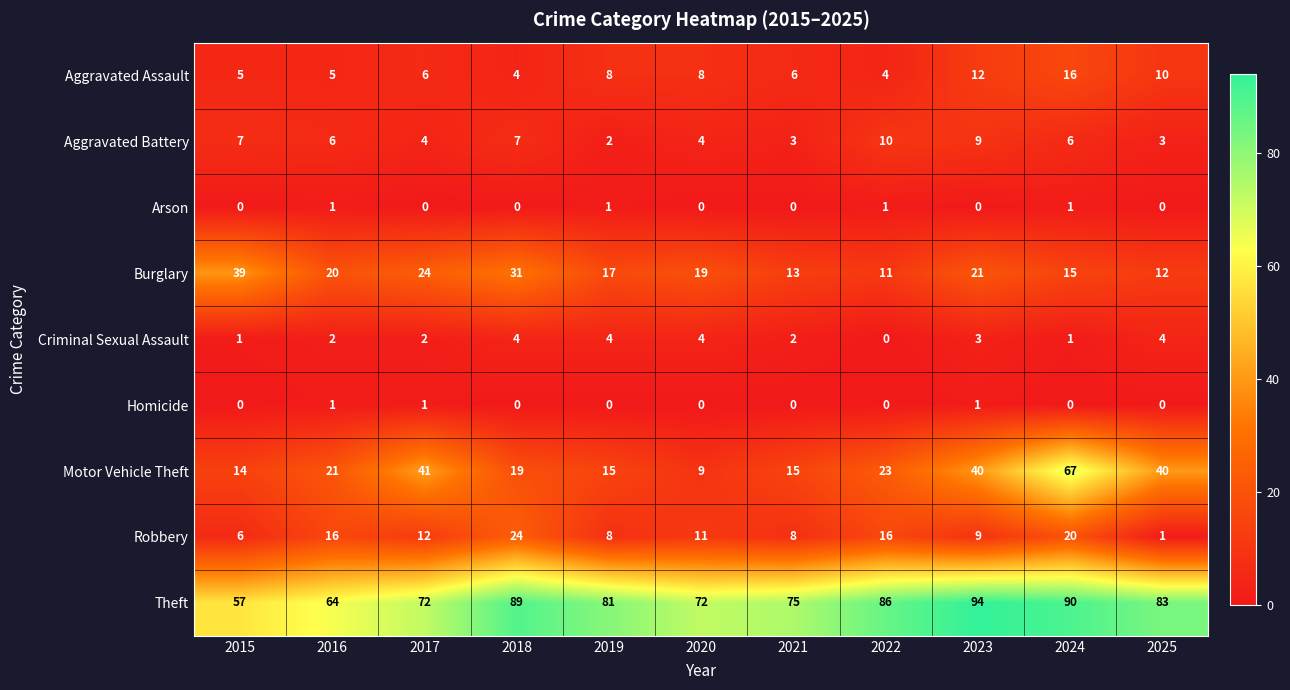

How many data points does each series have?

11